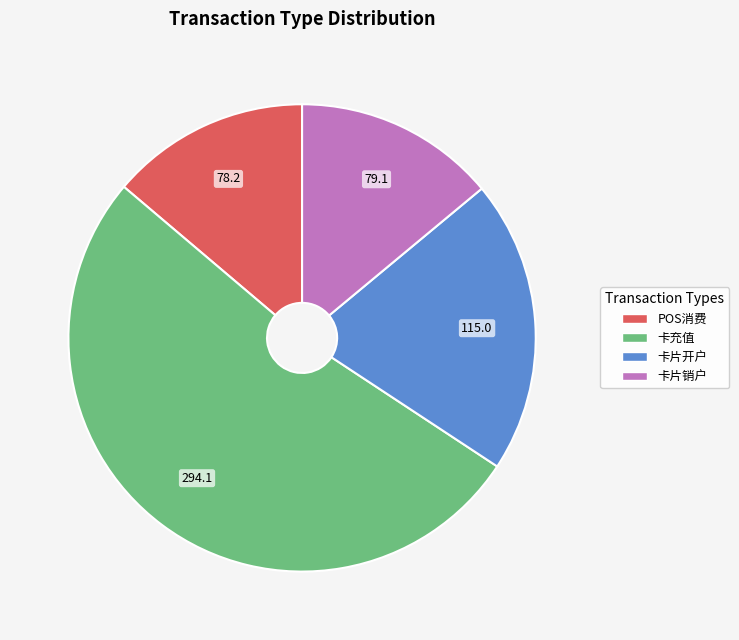

Which slice is the largest?

卡充值